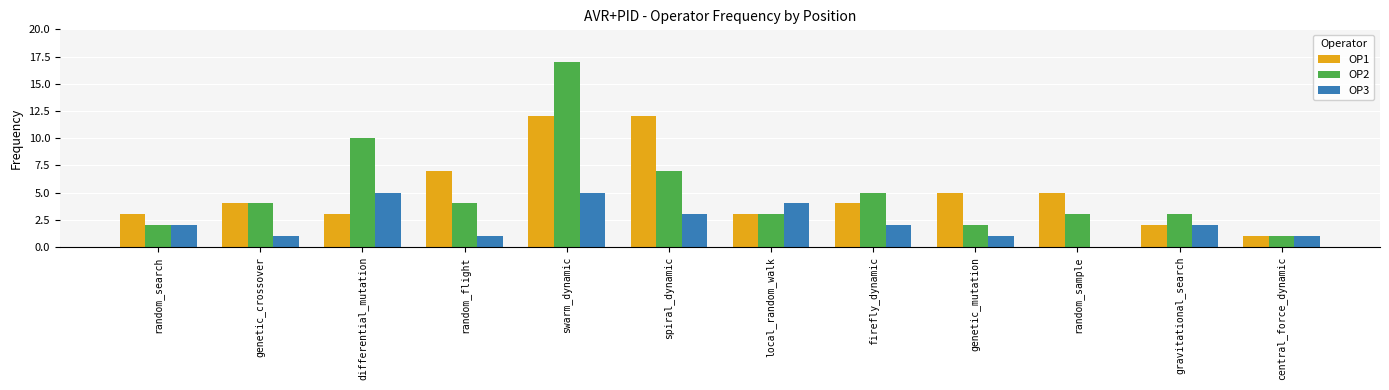

The value of OP3 at firefly_dynamic is 4. True or false?

False